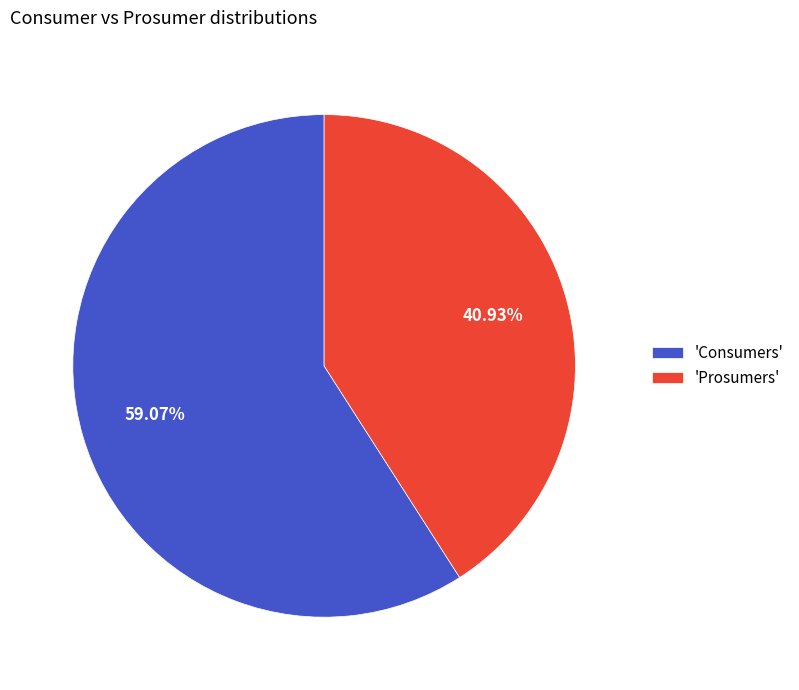

To the nearest percent, what is the average slice percentage?

50%